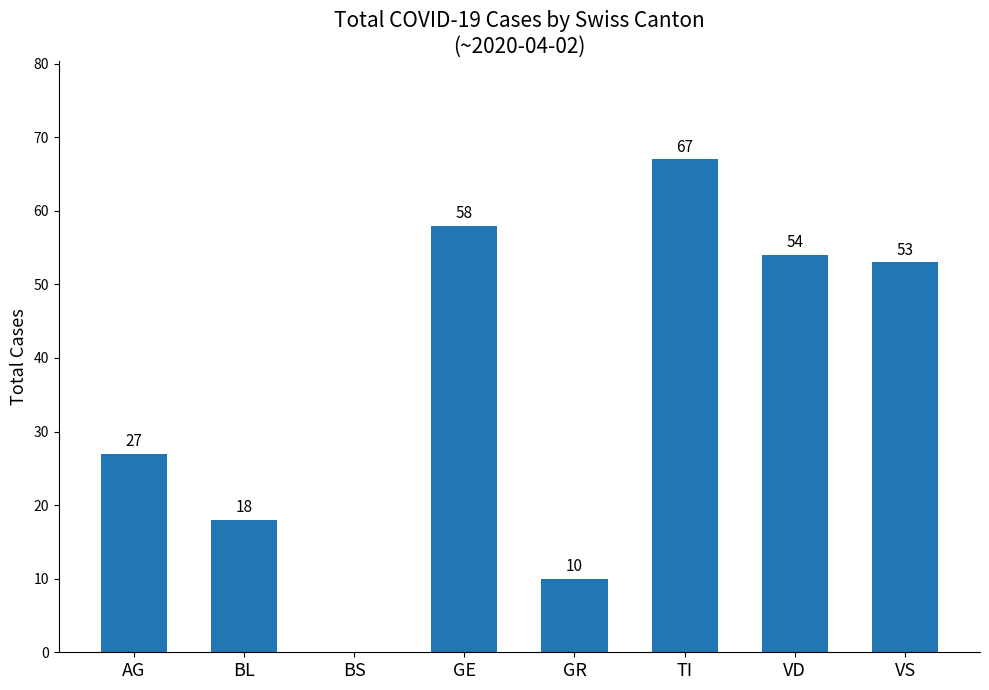

Between VS and GR, which is larger?

VS